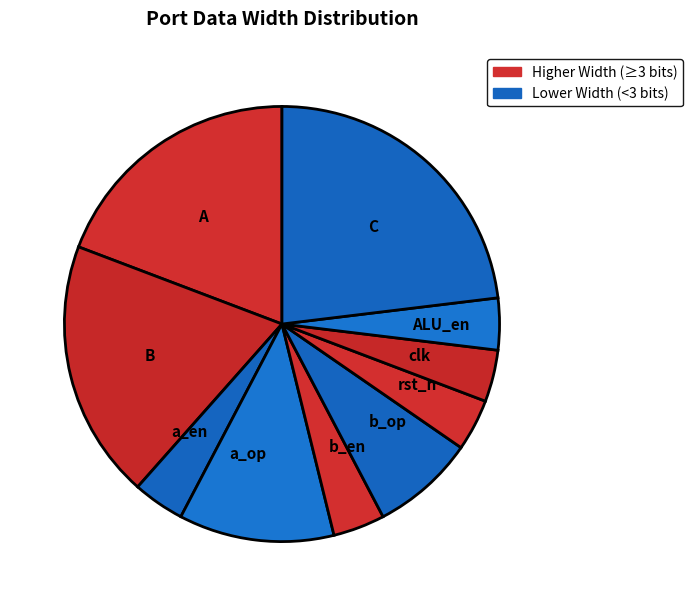

What is the ratio of the value at a_op to the value at A?

0.6